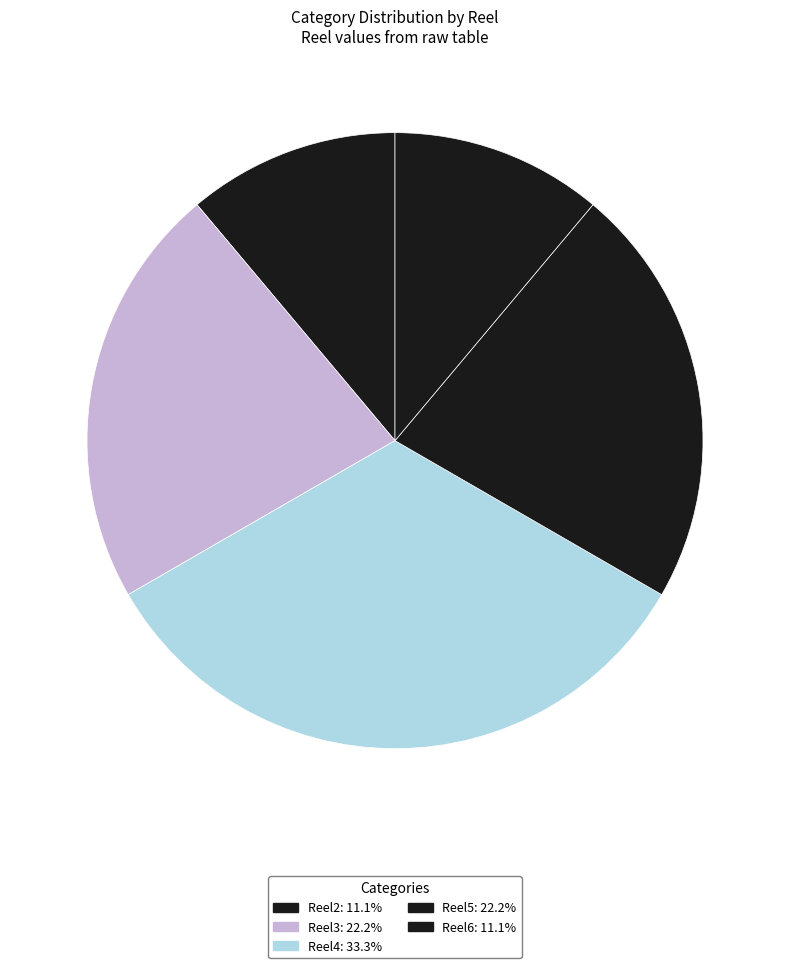

How many segments does this pie chart have?

5